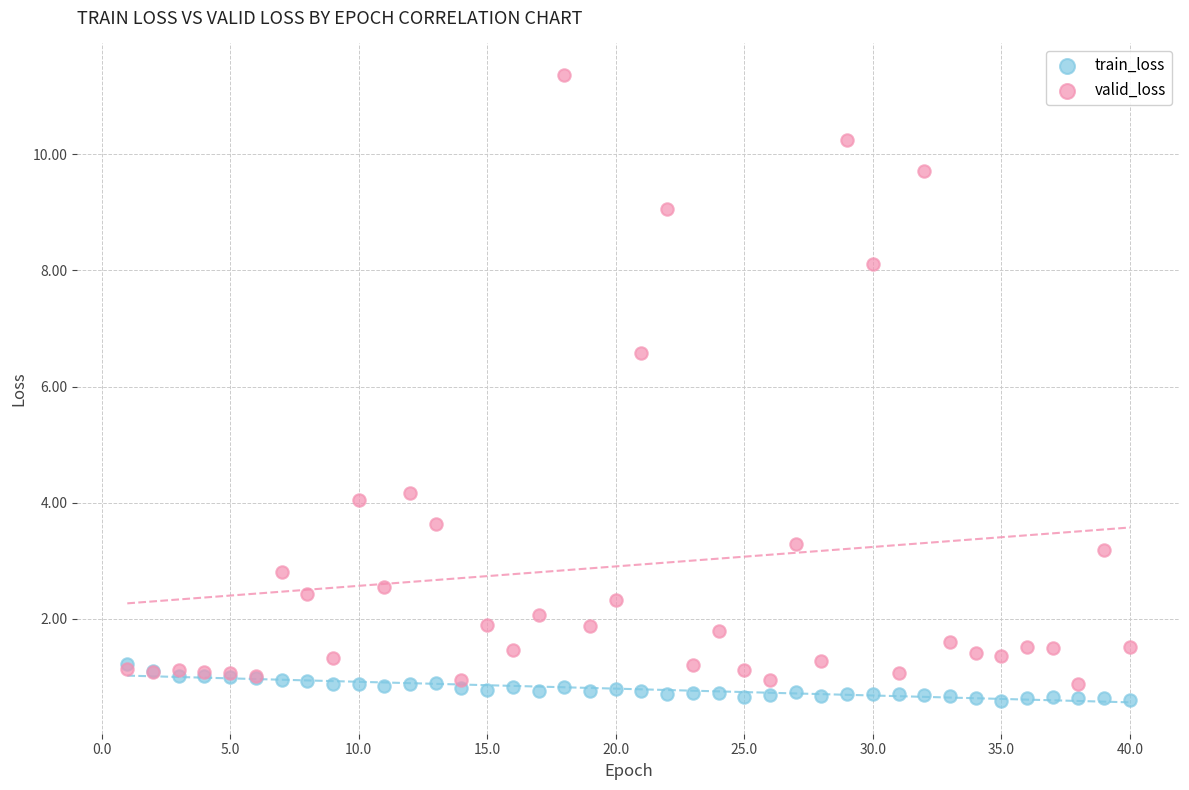

Which series has the widest spread of Y values?

valid_loss